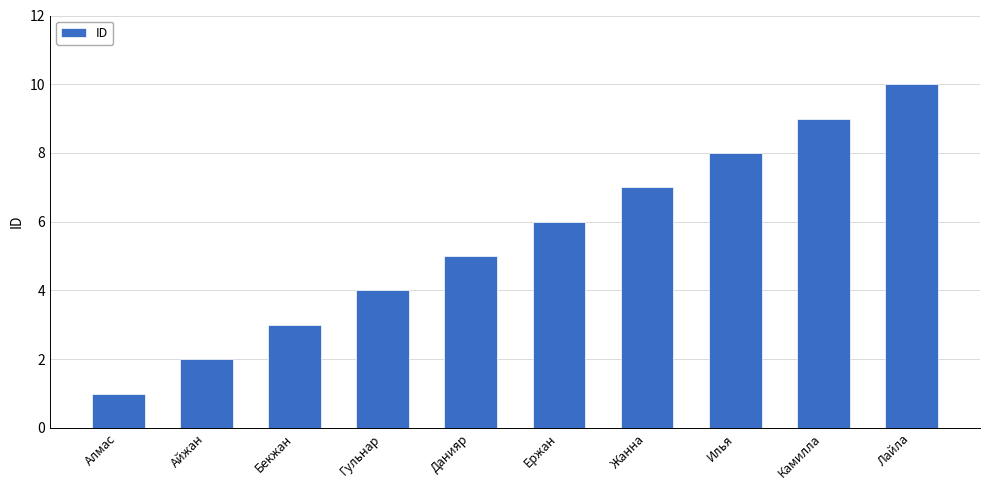

What is the value of the 2nd bar from the left?

2